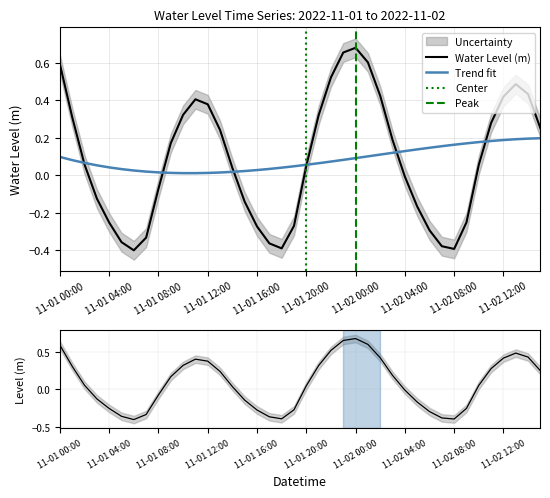

Which has a higher value, 2022-11-01 21:00 or 2022-11-02 15:00?

2022-11-01 21:00